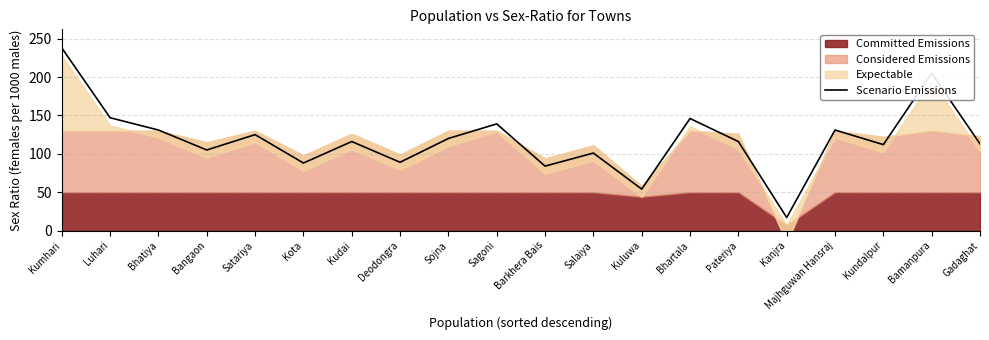

What is the label of the 16th point from the right?

Satariya